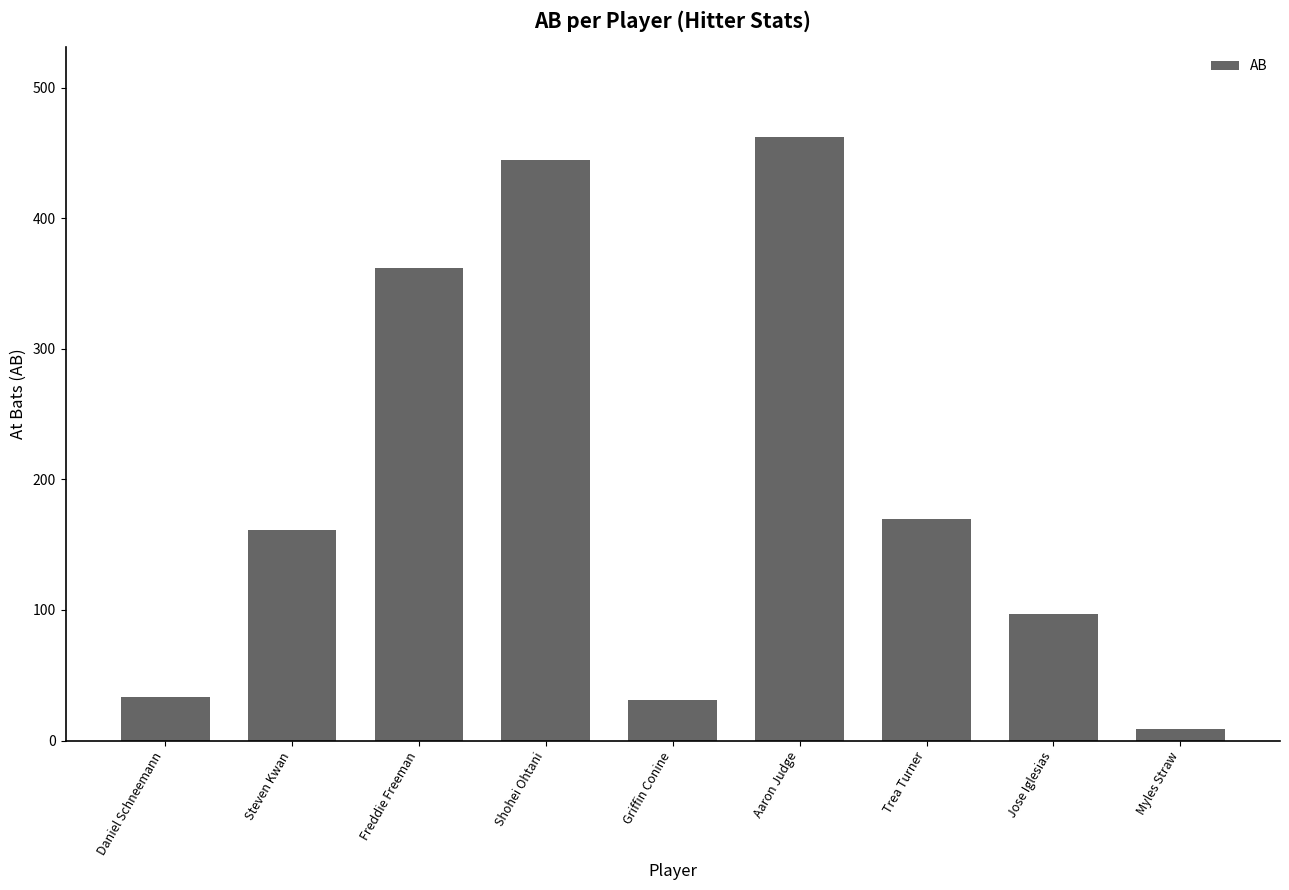

Read the value at Griffin Conine.

31